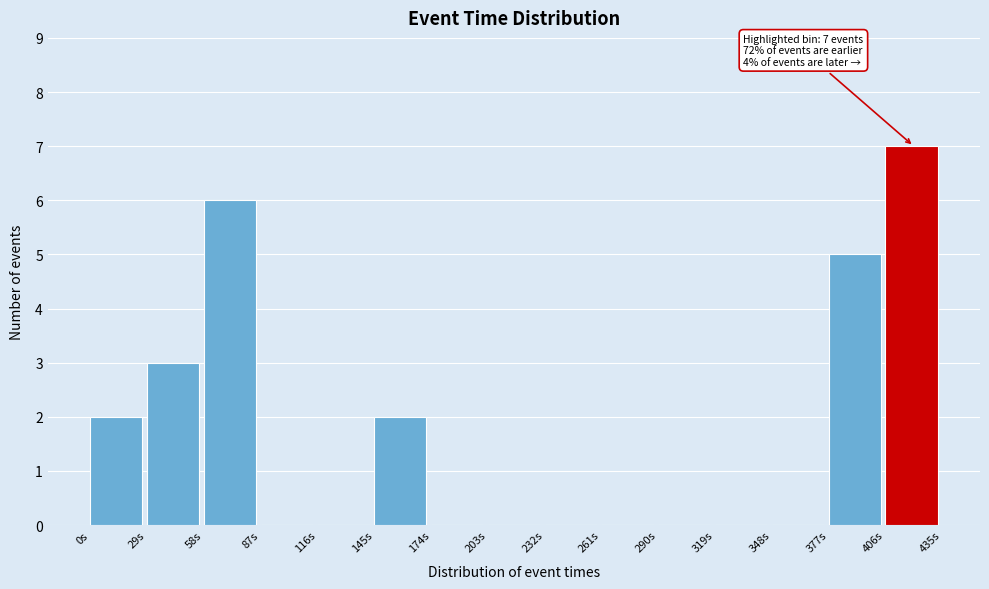

Over which range of the x-axis is the bar tallest?

405 to 435